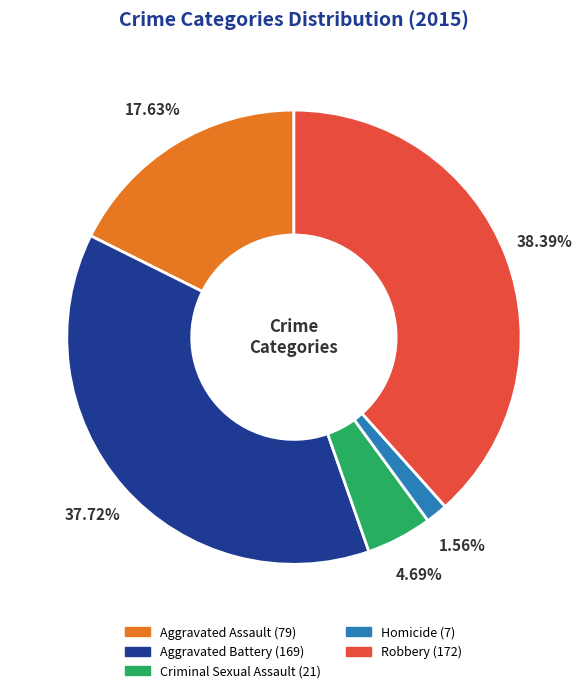

Which category has the smallest portion of the pie?

Homicide